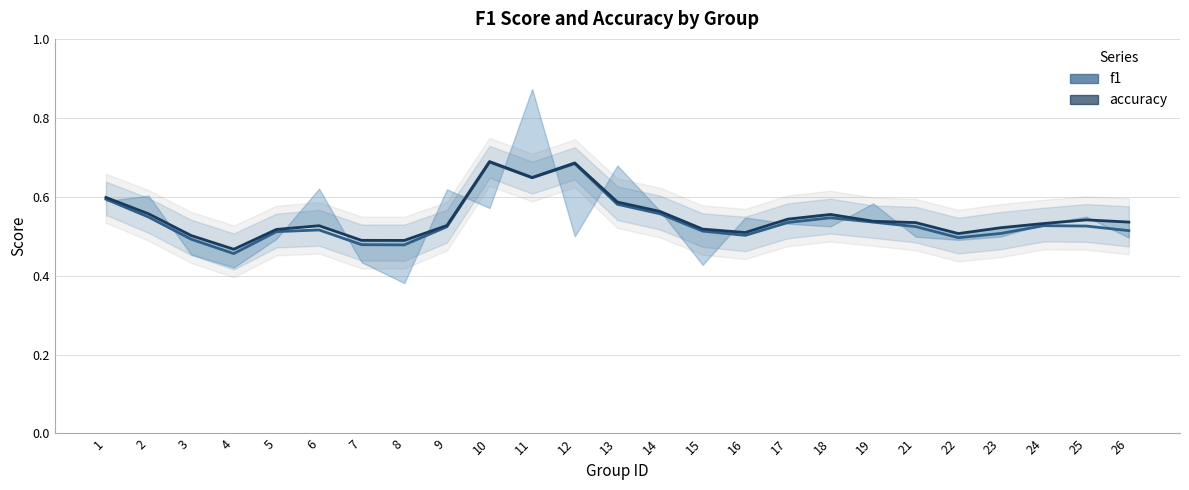

List the series in order of their peak value, highest first.

accuracy, f1